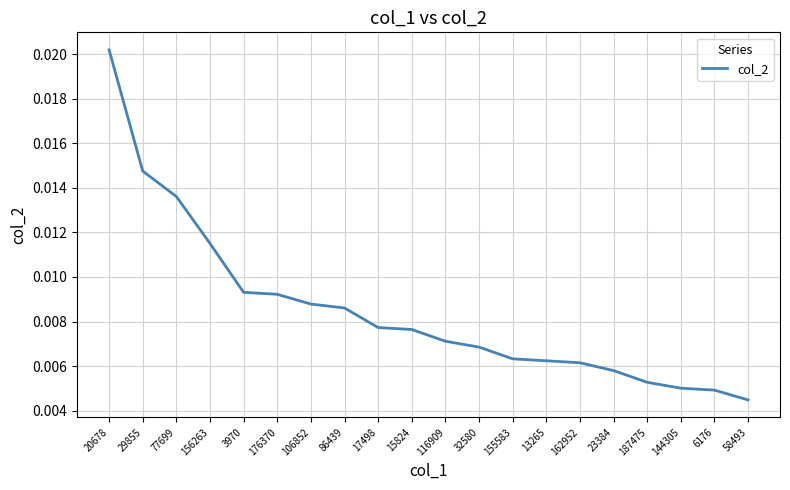

Which category has the highest value across all series?

20678